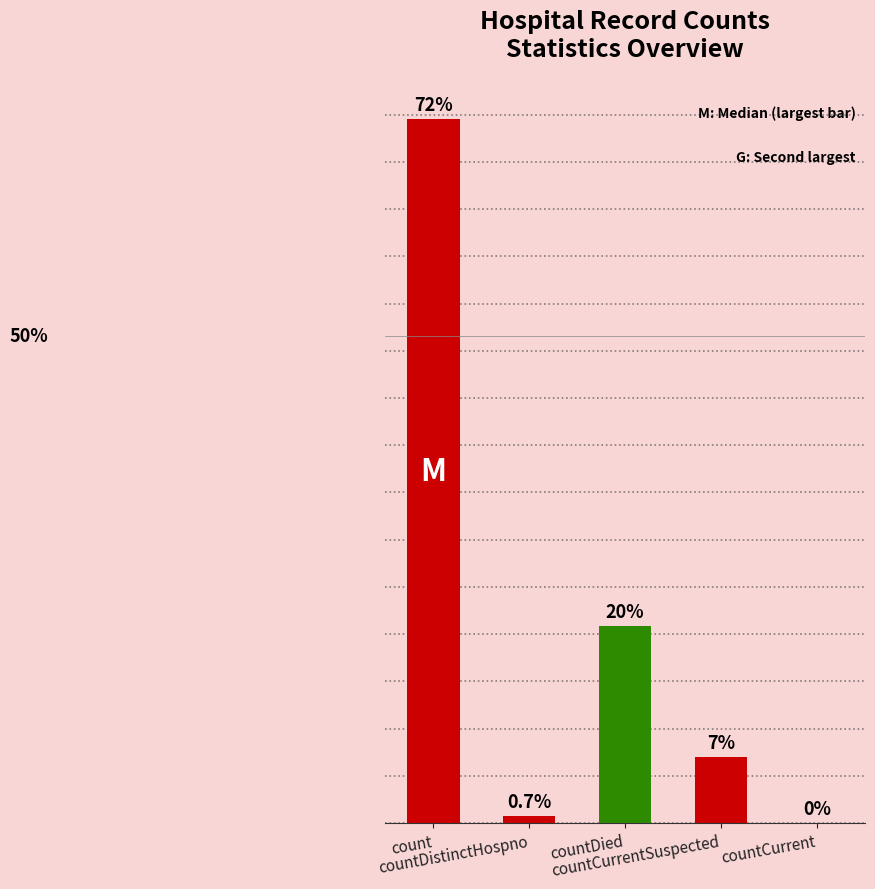

Approximately how many times larger is the value at countCurrentSuspected compared to countDied?

0.3